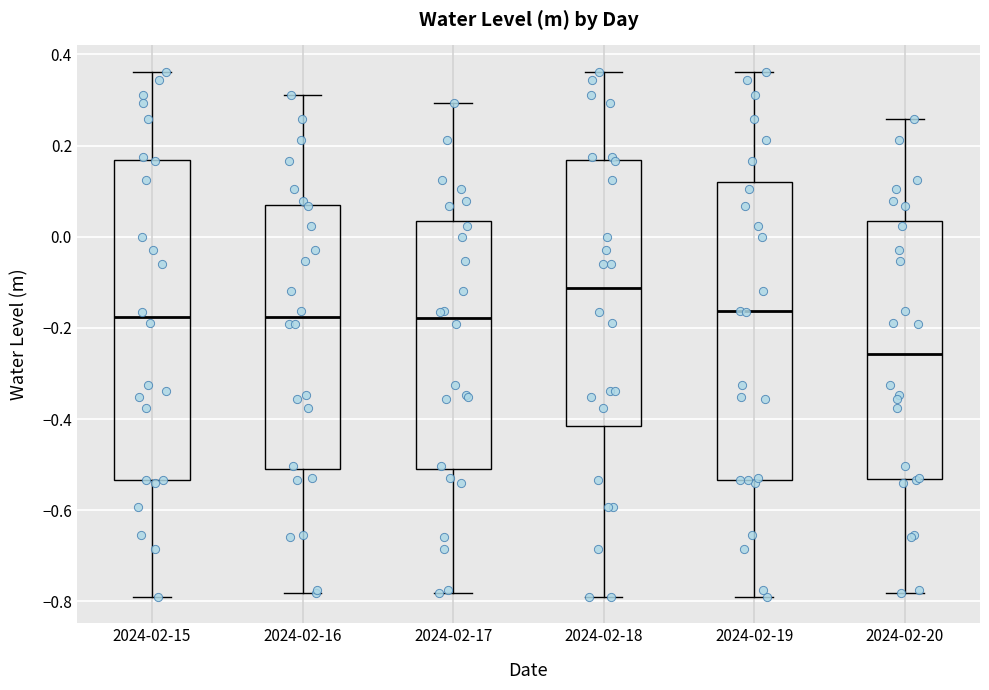

Where is the upper edge of the box for 2024-02-17 on the y-axis? The values are not printed on the chart, so give them approximately, as read against the axis.

0.04